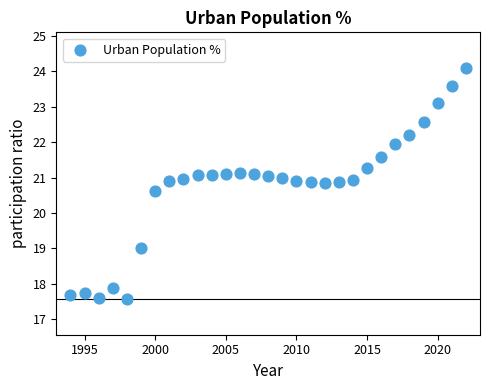

What Y value in the scatter plot is closest to 20?

20.6